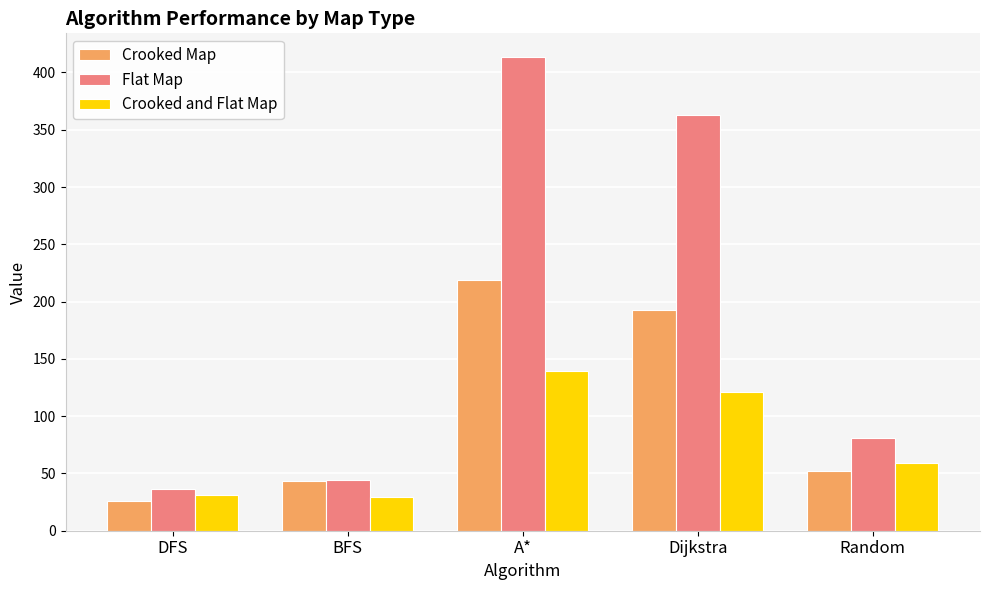

What value does the Crooked Map series have at BFS?

43.1